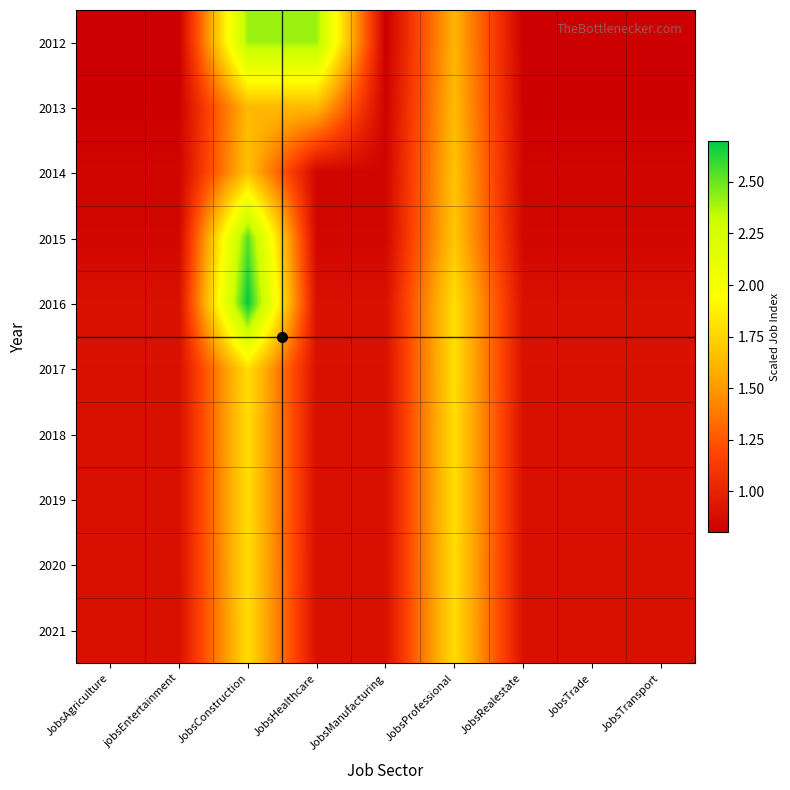

List the series in order of their peak value, lowest first.

2013, 2014, 2021, 2020, 2018, 2019, 2017, 2012, 2015, 2016